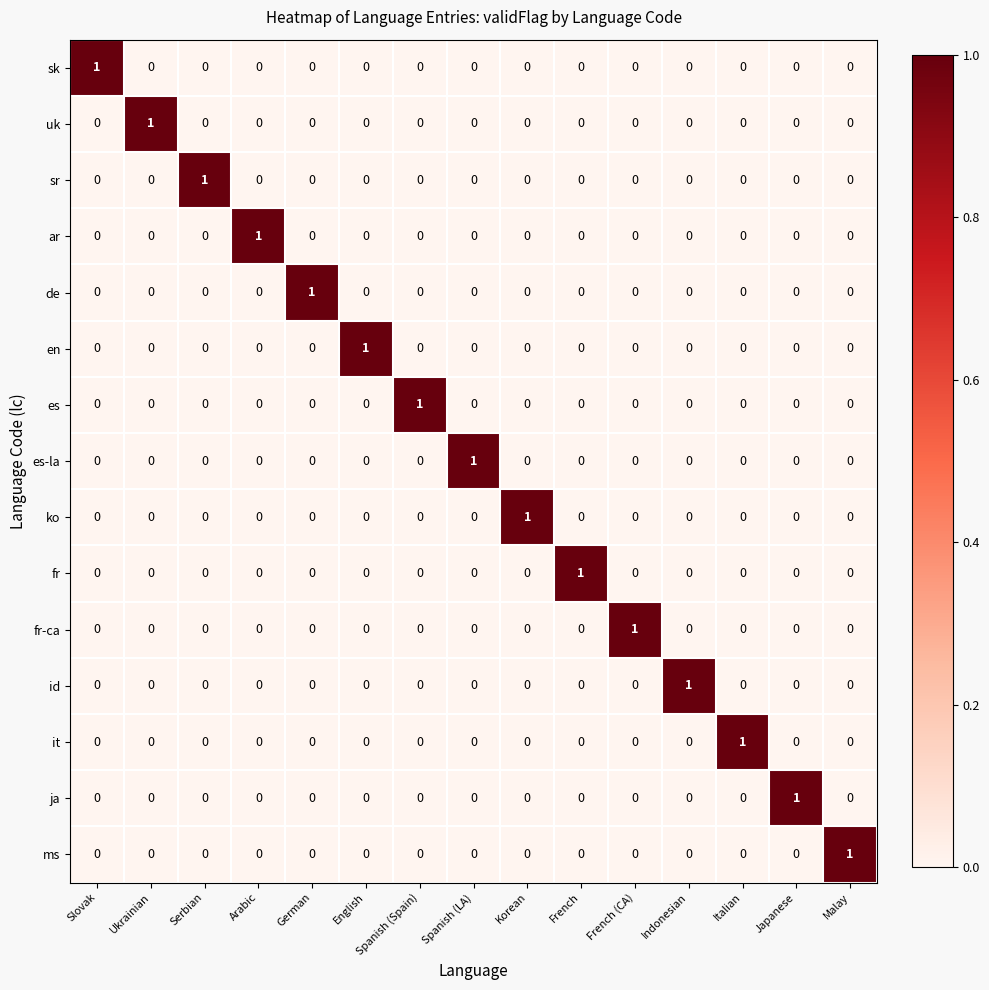

At how many categories does at least one series exceed 0?

15